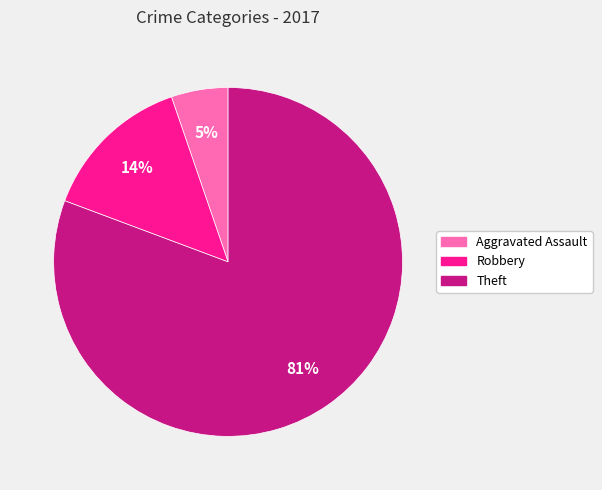

To the nearest percent, what is the combined percentage of Aggravated Assault and Robbery?

19%